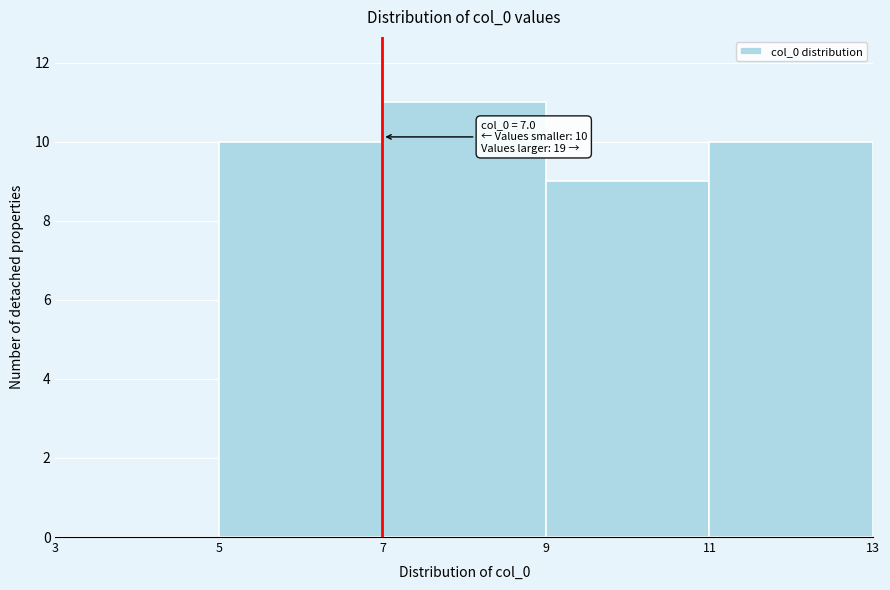

Which range on the x-axis has the tallest bar?

7 to 9